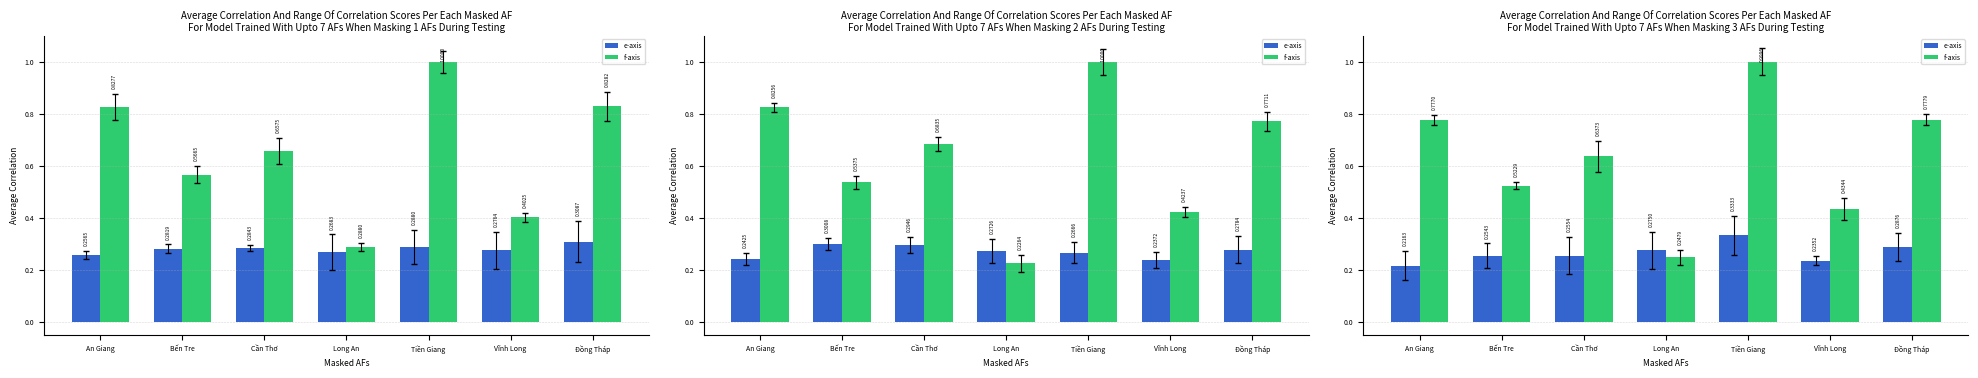

What is the label of the 3rd bar from the left?

Cần Thơ